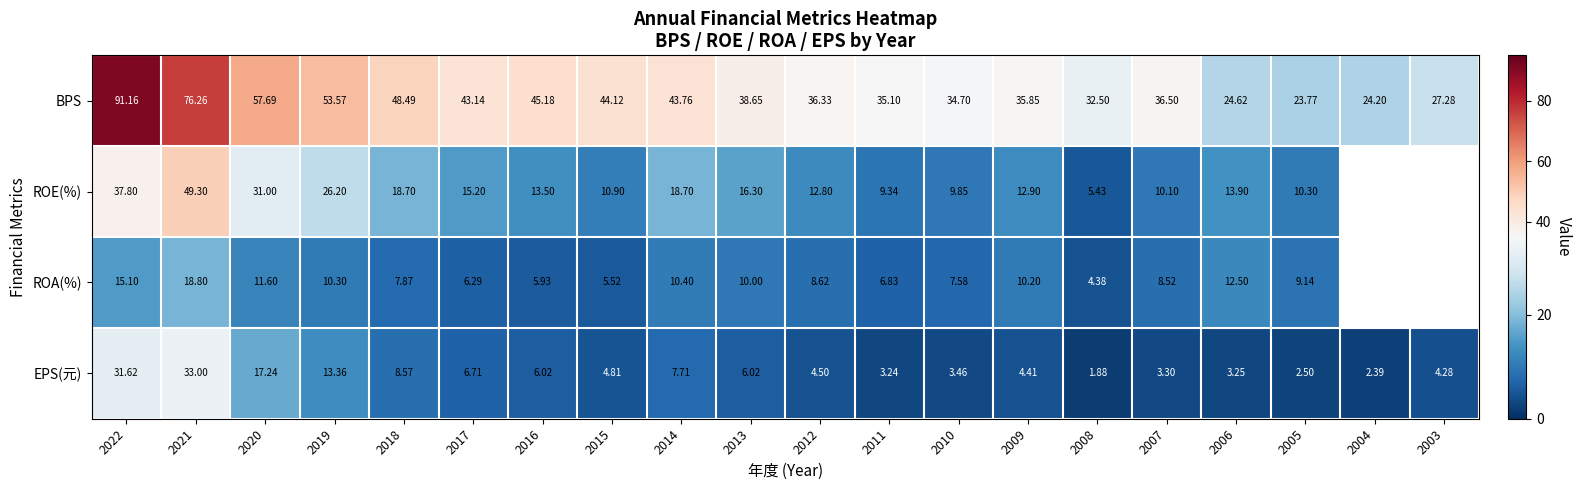

What is the difference between the highest and lowest values at 2007?

33.2